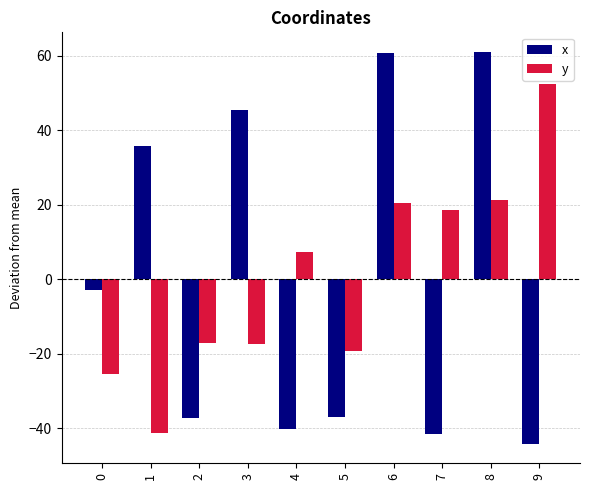

What is the difference between the x values at 4 and 8?

101.2